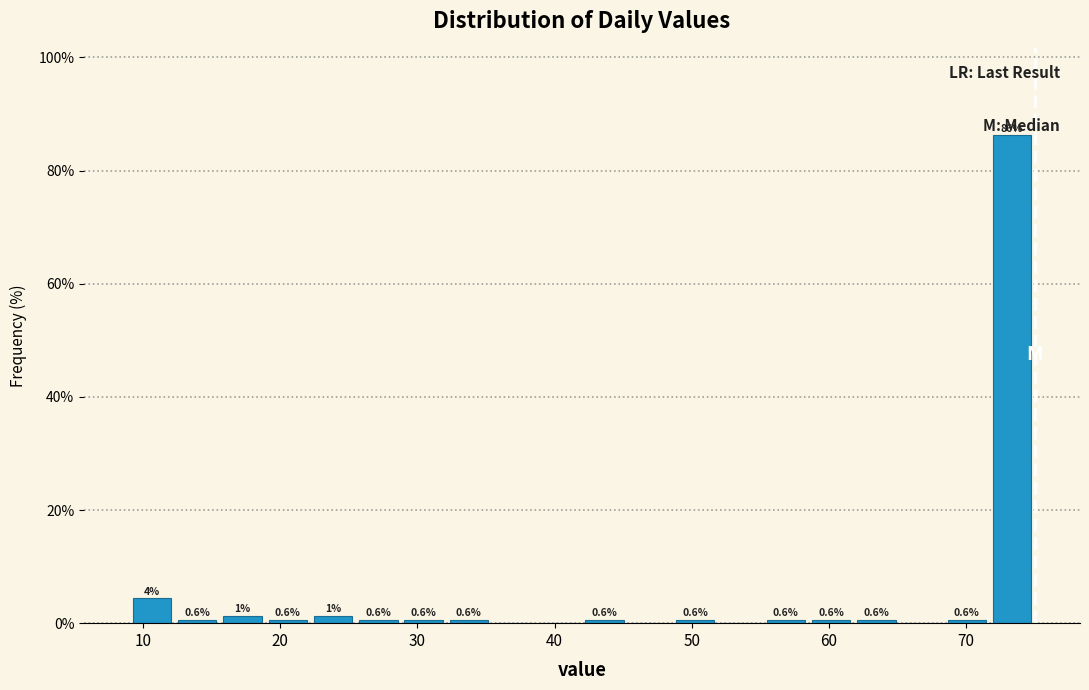

Read against the x-axis, roughly where is the centre of the tallest bar?

73